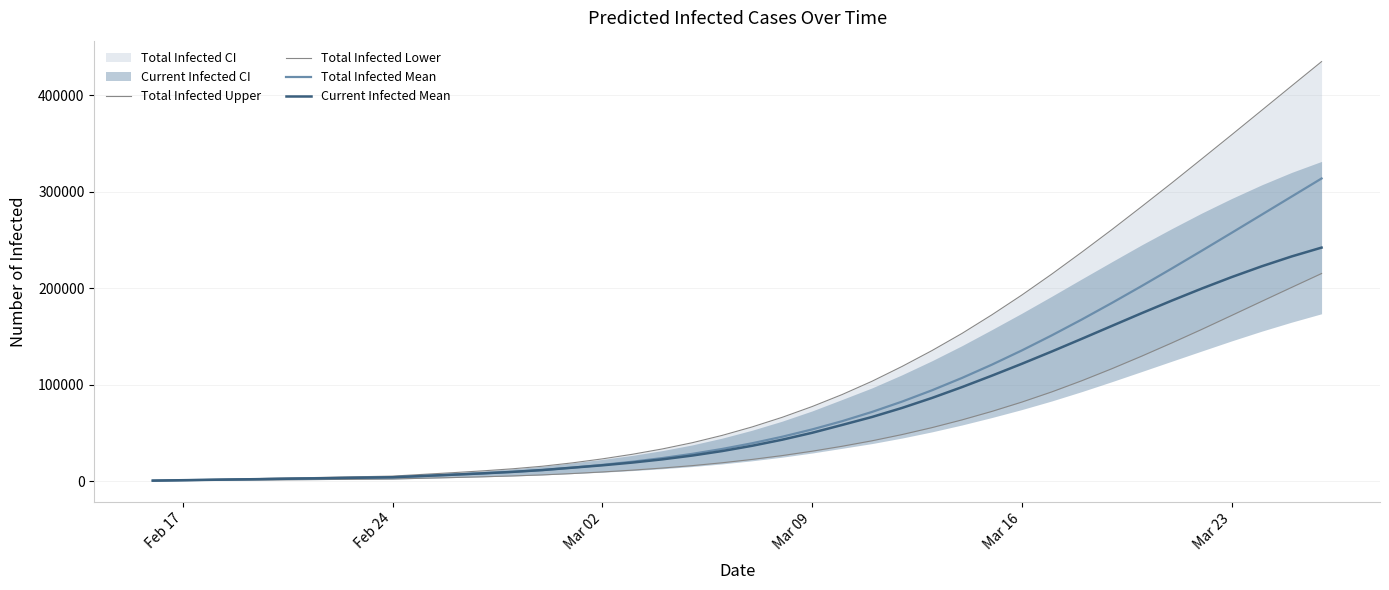

What is the smallest value displayed?

236